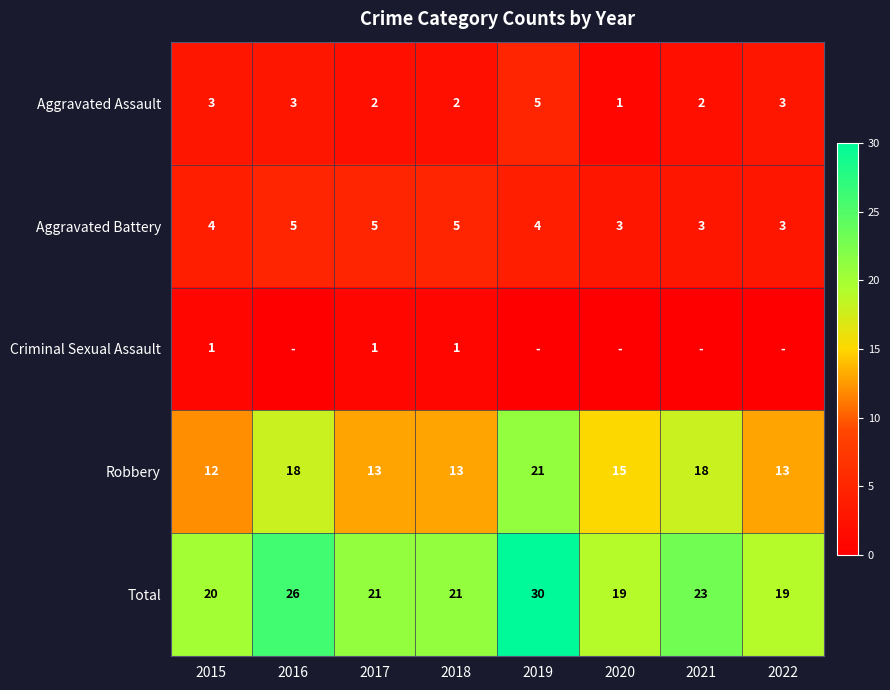

Is the value of Robbery at 2020 greater than the value of Aggravated Assault at 2018?

Yes